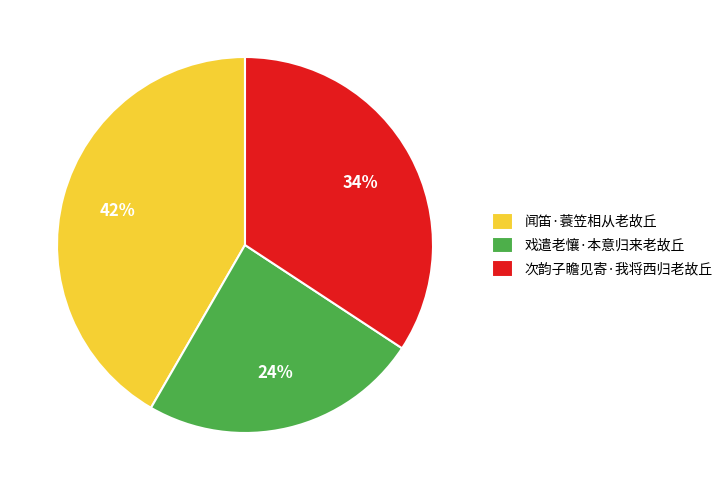

The 次韵子瞻见寄·我将西归老故丘 slice represents 34% of the pie. True or false?

True